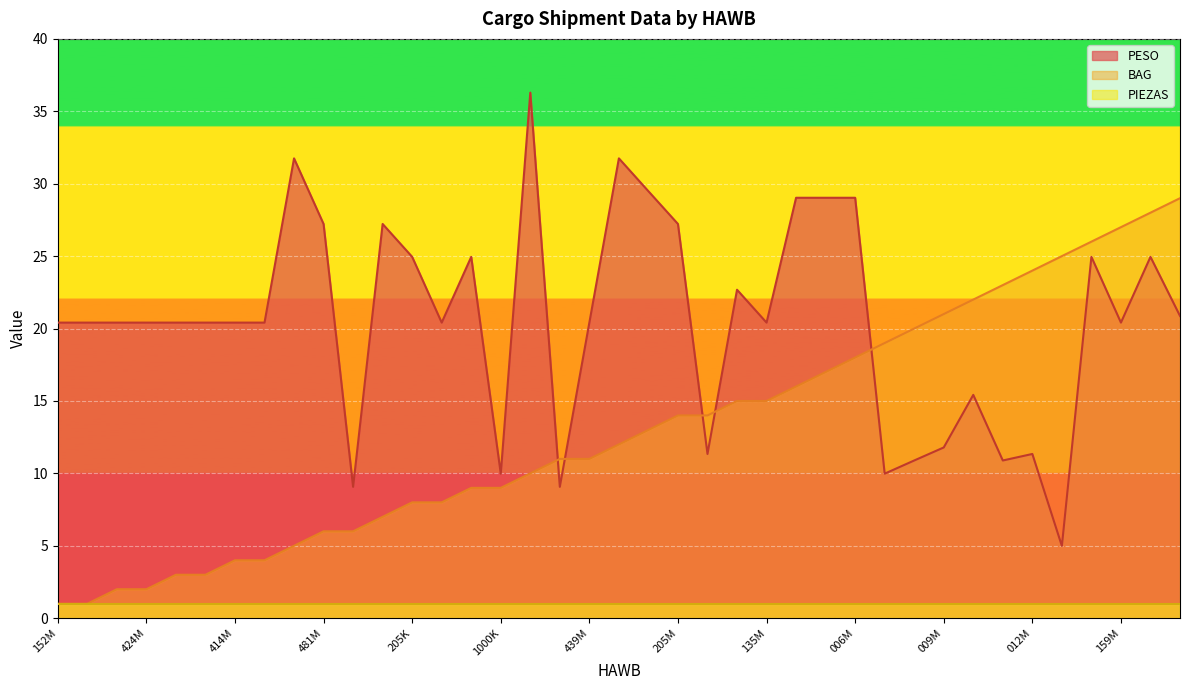

True or false: BAG has more than 0 points higher than both neighbors.

False